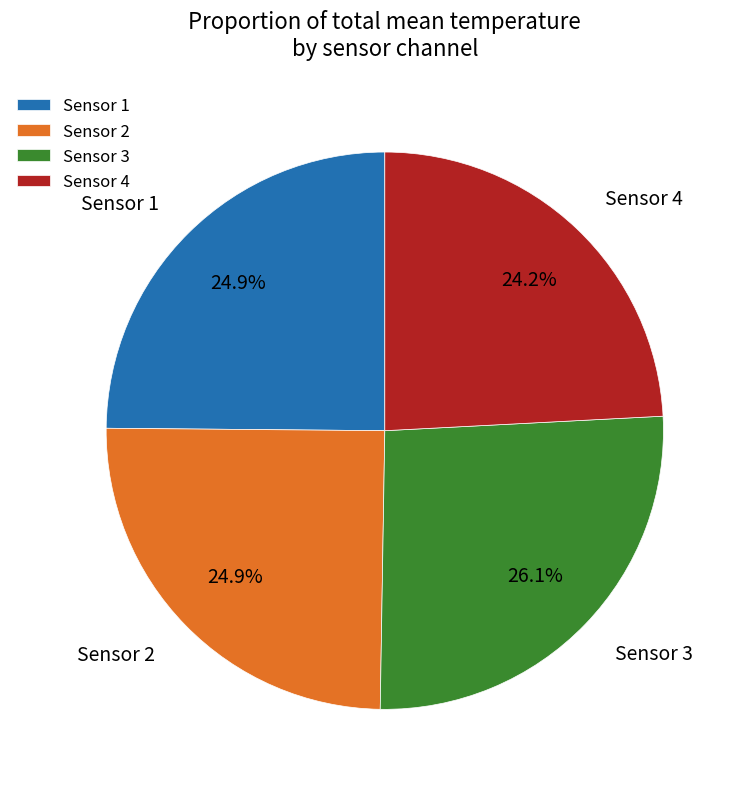

What is the largest slice in the pie chart?

Sensor 3